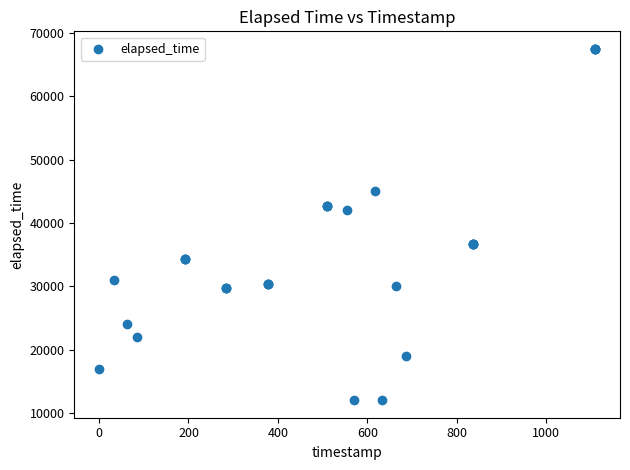

What Y value in the scatter plot is closest to 39750?

42000